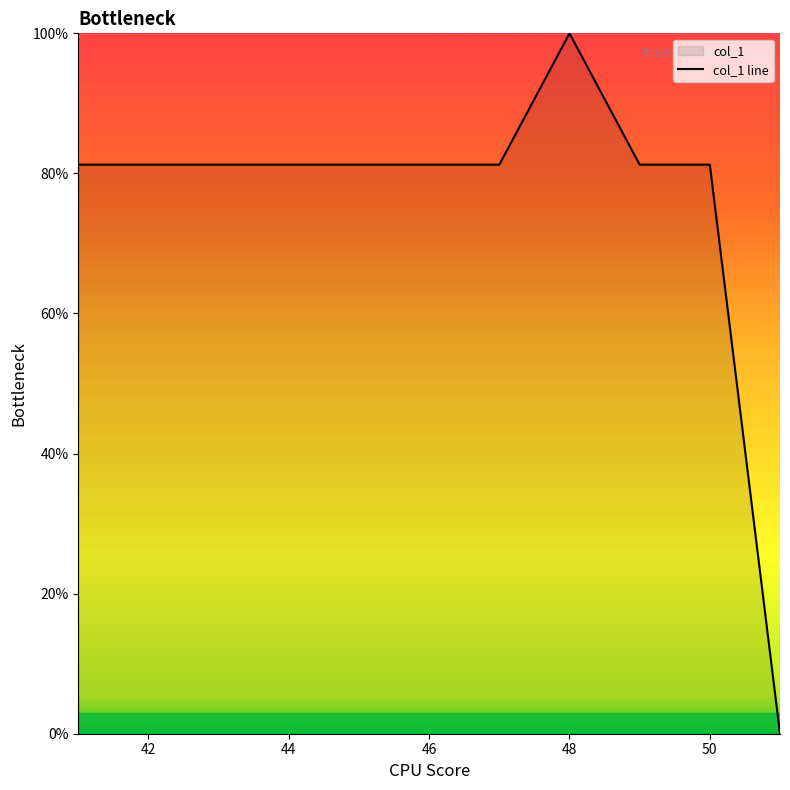

What is the label of the 2nd point from the left?

42